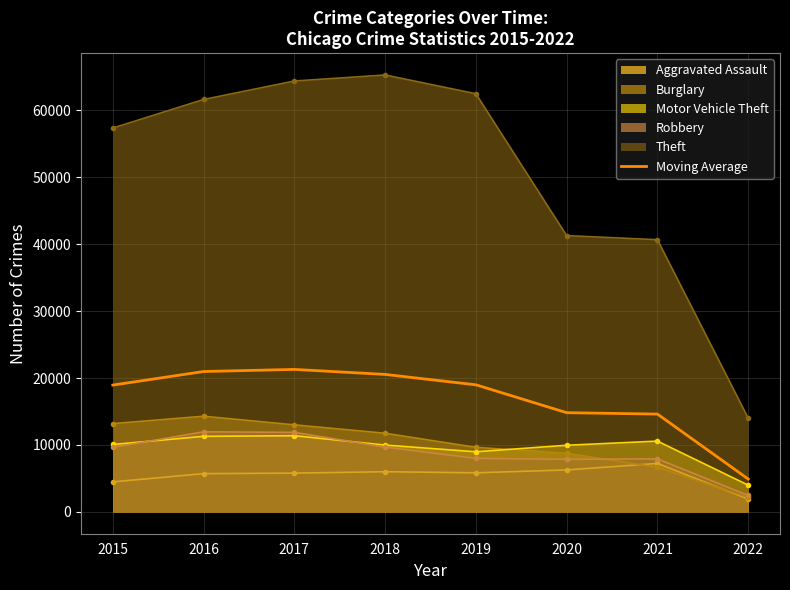

At which category does the data reach its first local peak?

2017